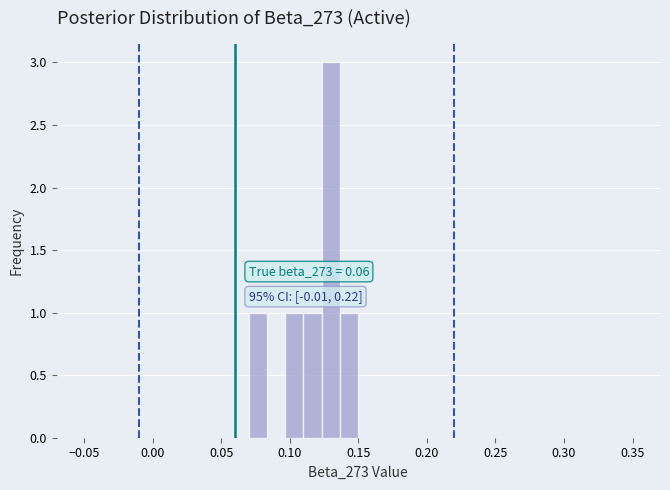

Read against the x-axis, roughly where is the centre of the tallest bar?

0.130